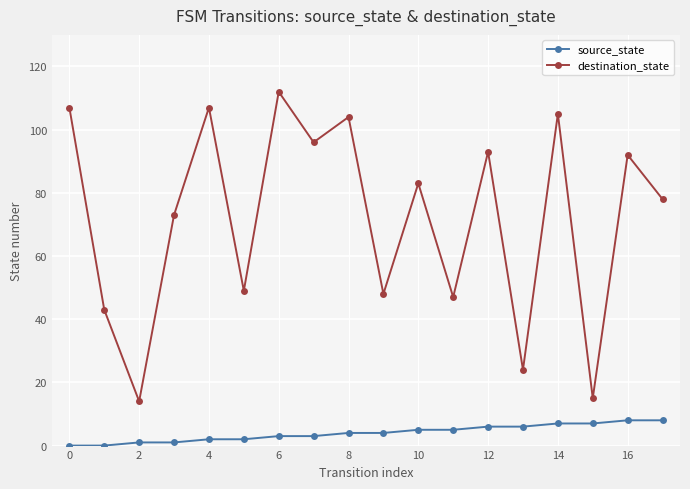

Reading left to right, transcribe all the data shown in this chart.

source_state: 0	0	1	1	2	2	3	3	4	4	5	5	6	6	7	7	8	8
destination_state: 107	43	14	73	107	49	112	96	104	48	83	47	93	24	105	15	92	78